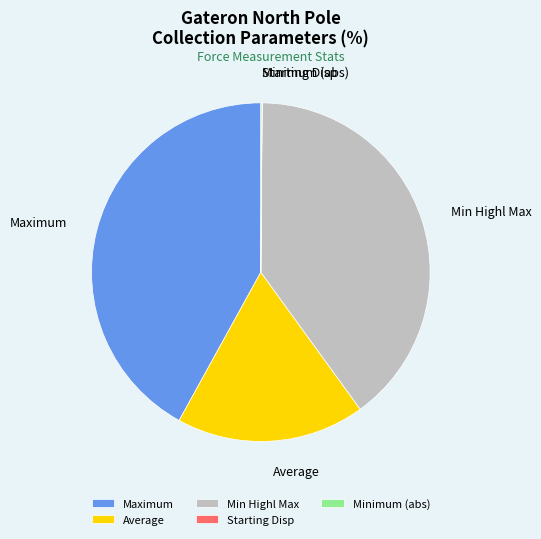

The Min Highl Max slice represents 40% of the pie. True or false?

True